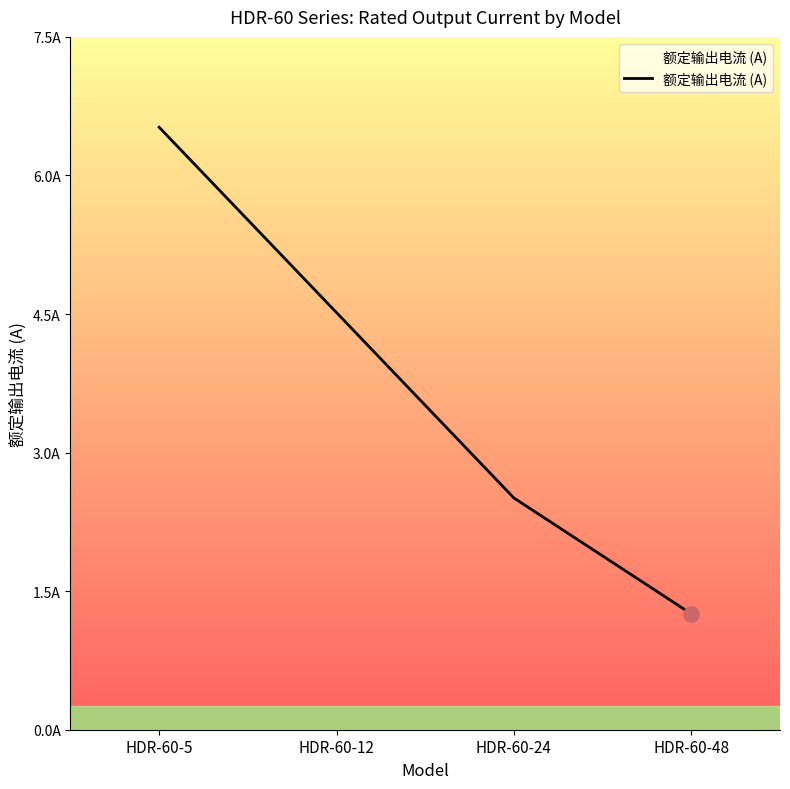

Is this an area chart (filled region under the line)?

Yes